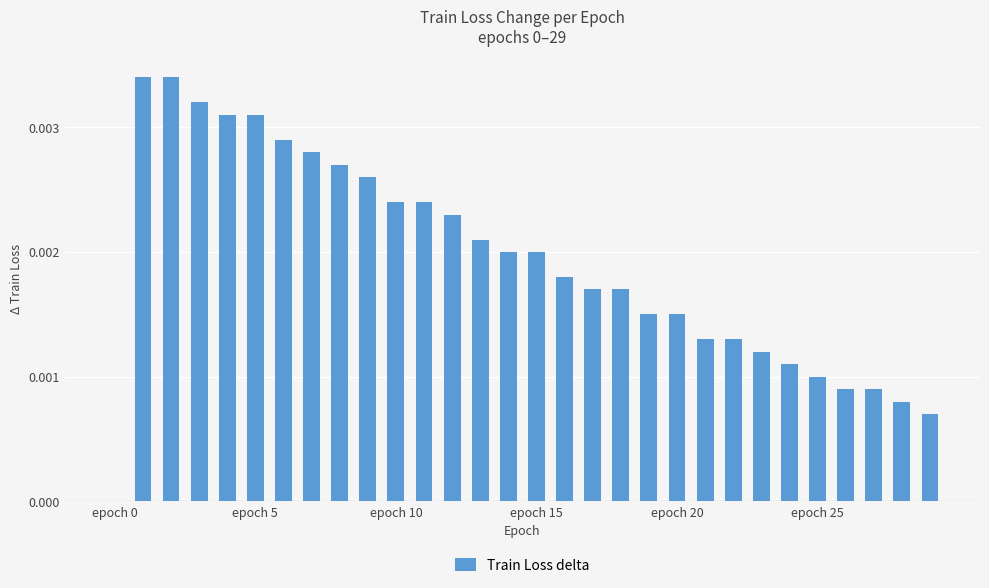

How many values are above zero?

29